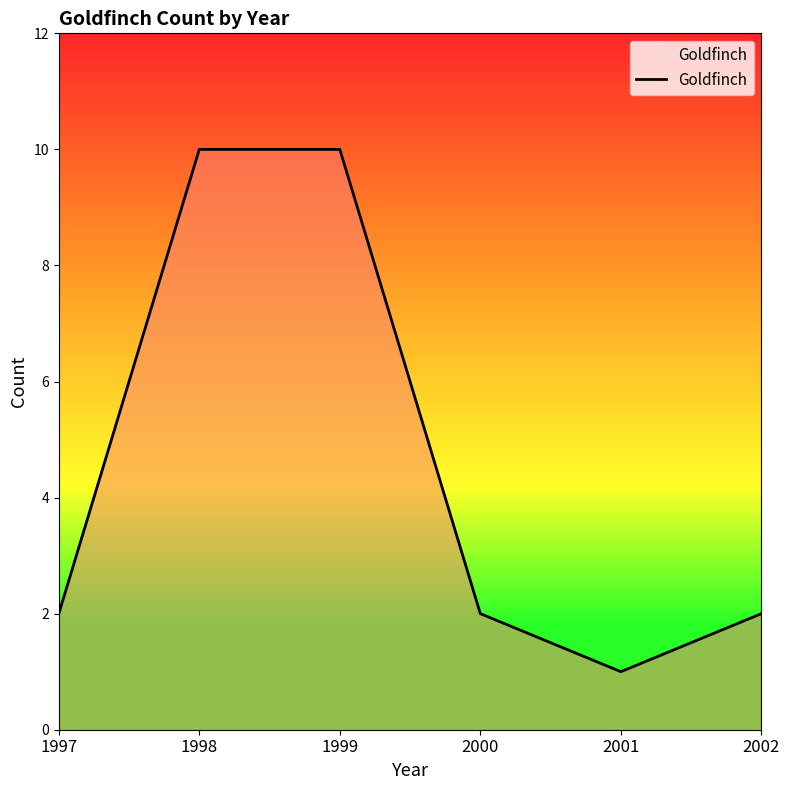

Approximately how many times larger is the value at 2001 compared to 1999?

0.1